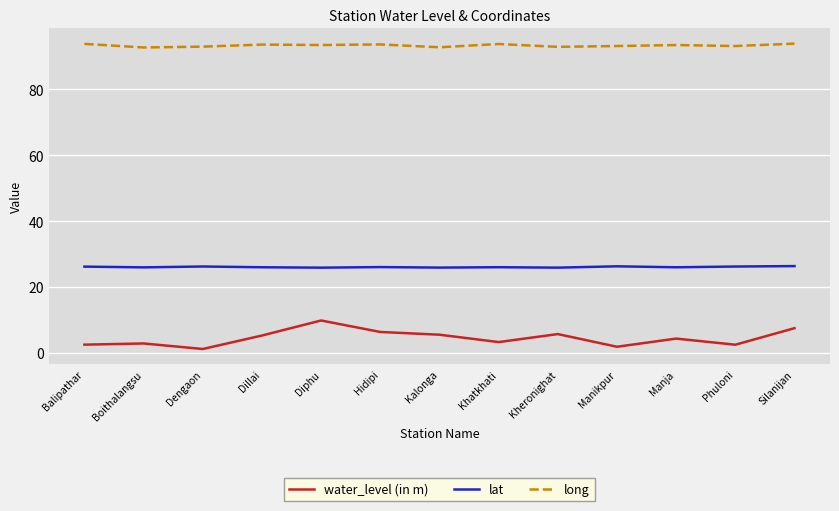

List the series in order of their overall mean, lowest first.

water_level (in m), lat, long